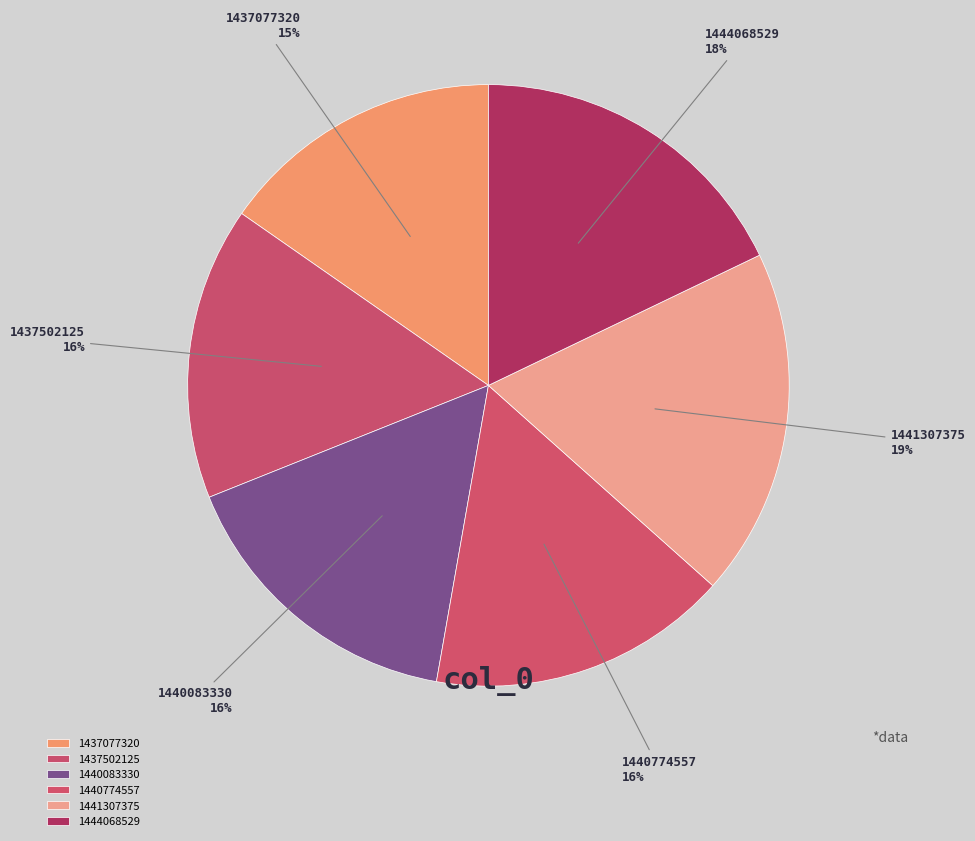

Which has a higher value, 1437077320 or 1444068529?

1444068529